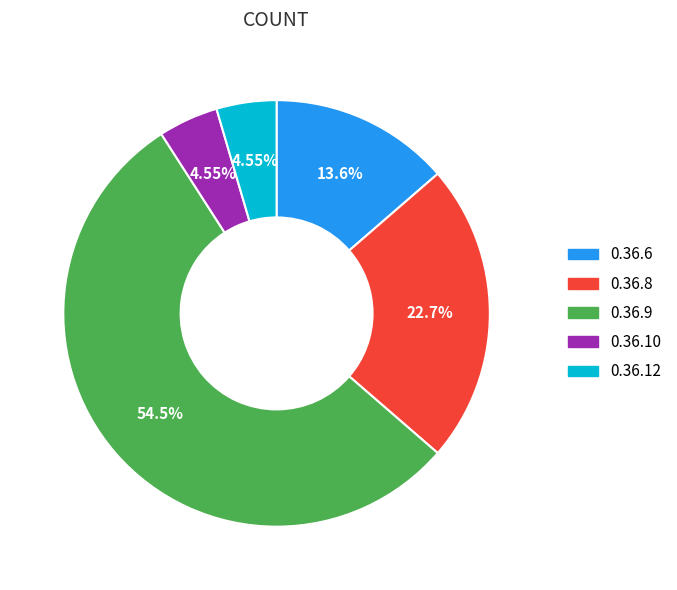

What is the ratio of the value at 0.36.9 to the value at 0.36.8?

2.4